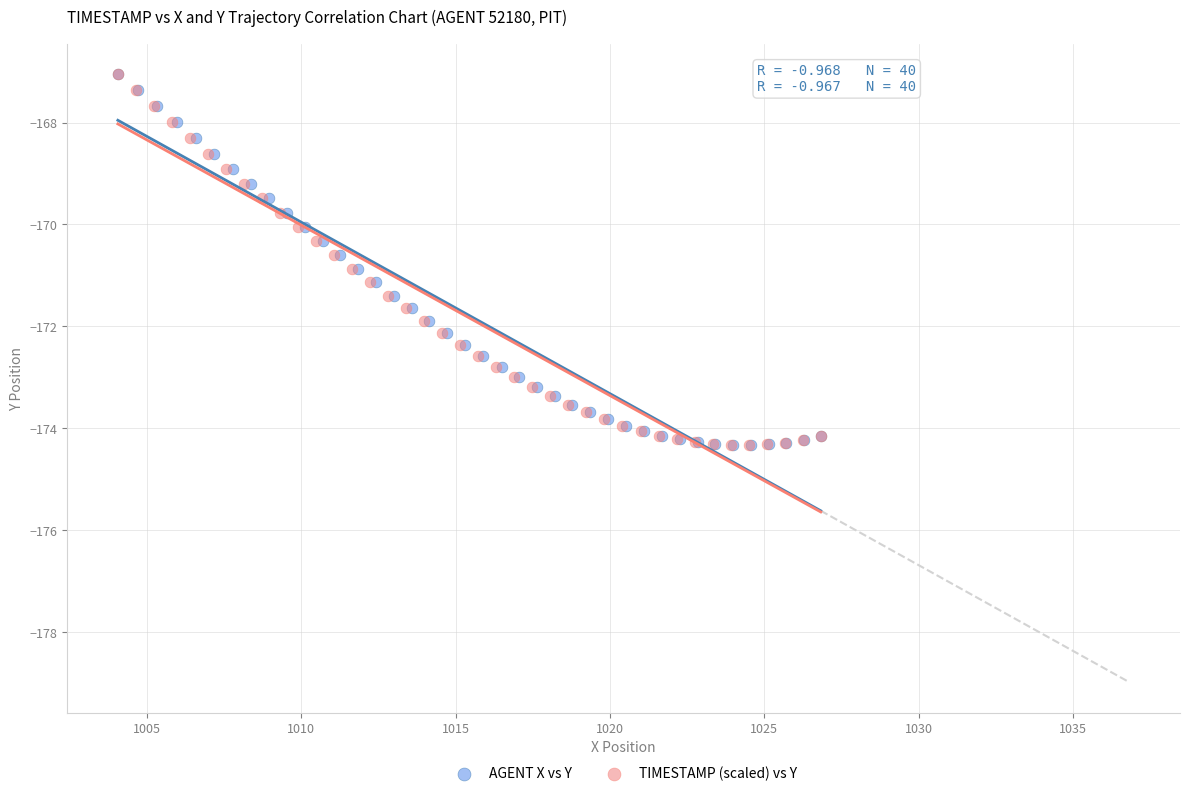

What are all the series names shown in the legend?

AGENT X vs Y, TIMESTAMP (scaled) vs Y